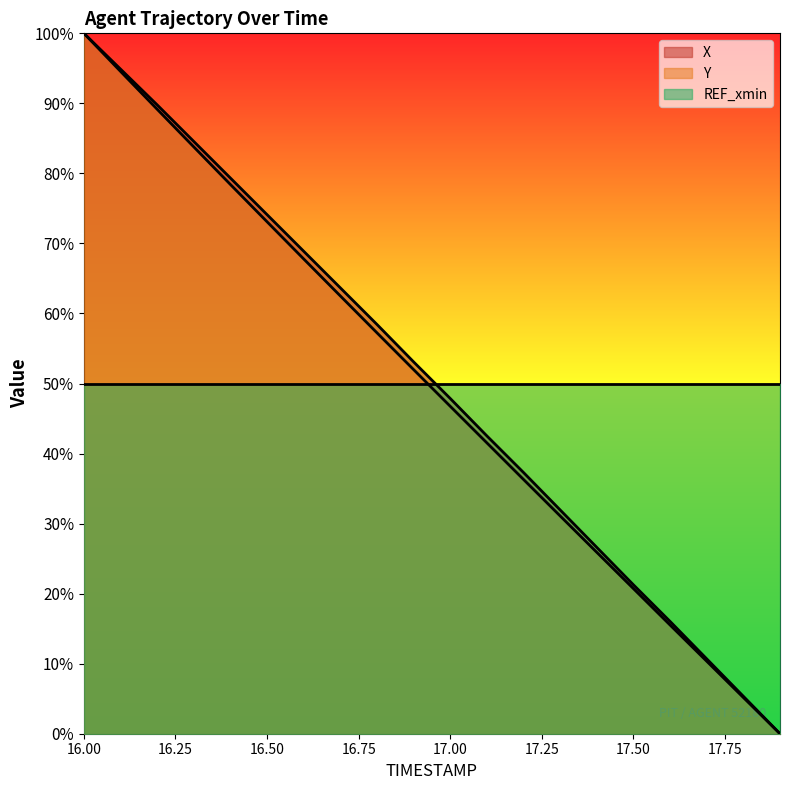

At which label does X reach its peak?

16.00